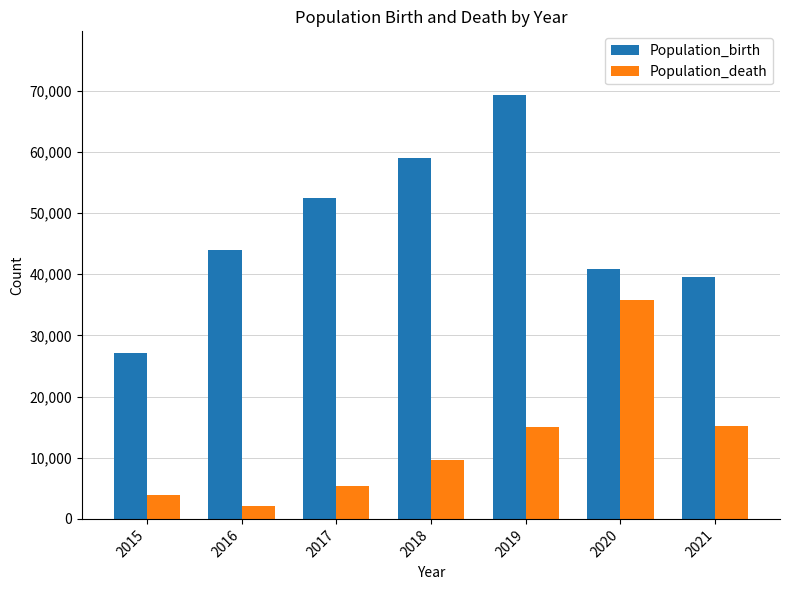

What is the greatest value displayed?

69312